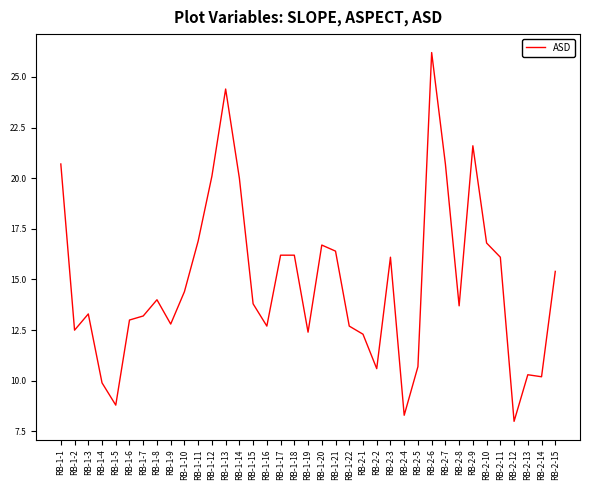

What is the ratio of the value at RB-1-2 to the value at RB-2-7?

0.6